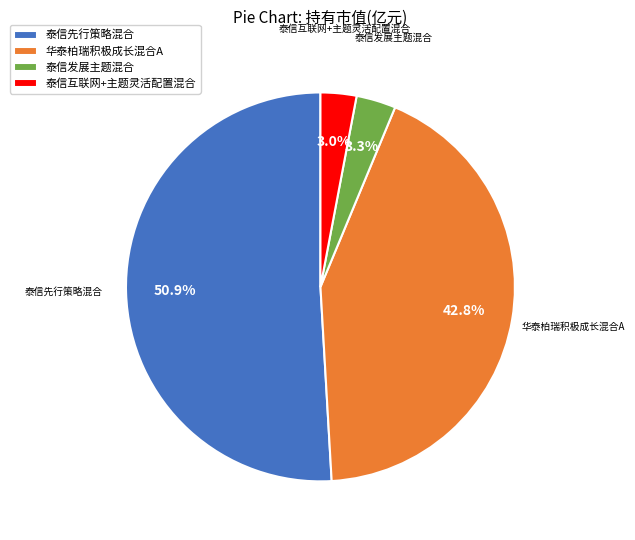

The 泰信互联网+主题灵活配置混合 slice represents 3% of the pie. True or false?

True